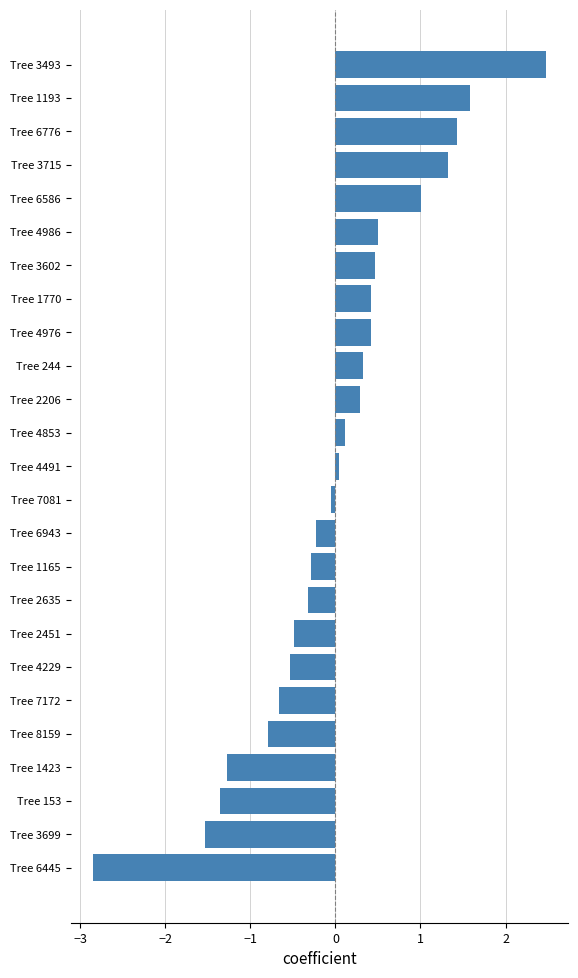

What is the maximum value shown in the chart?

2.5